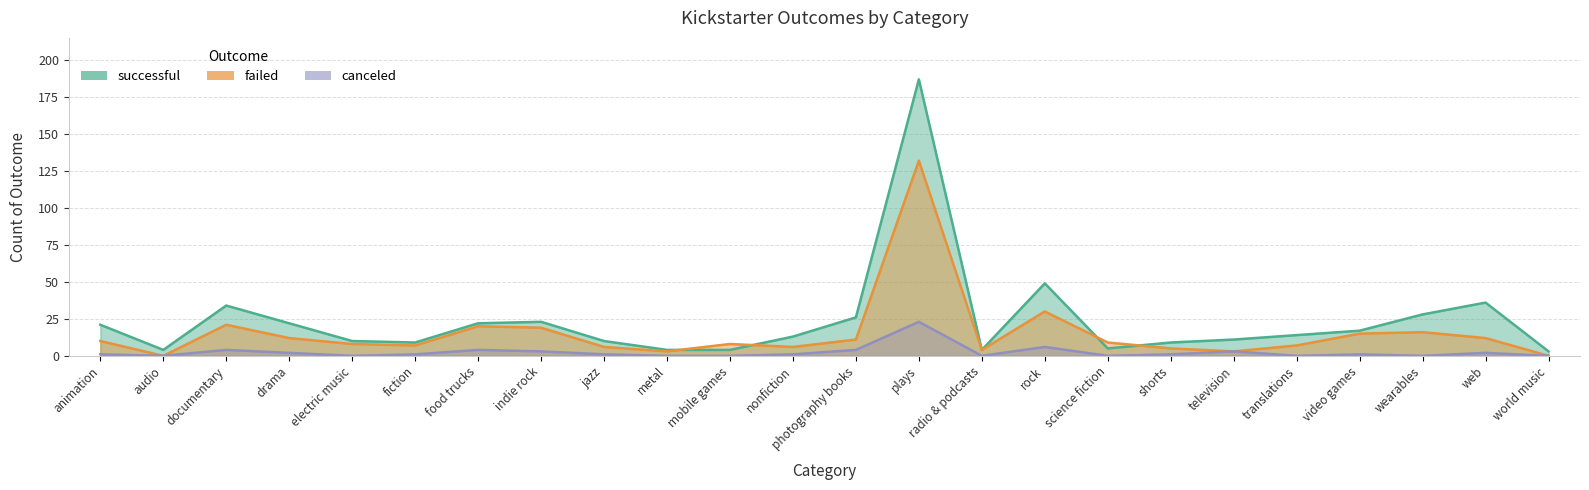

Is the value of successful at fiction greater than the value of failed at world music?

Yes